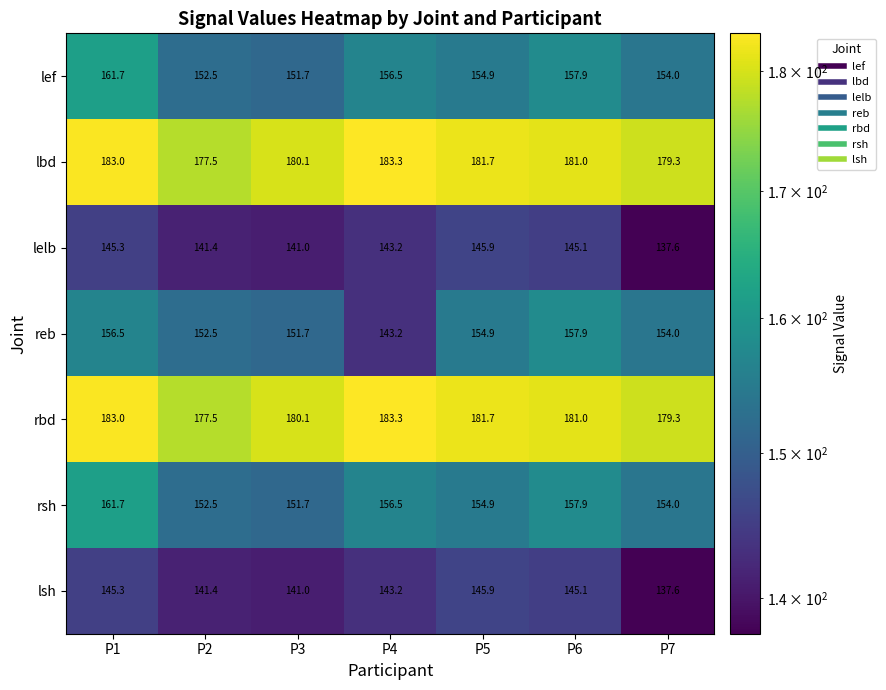

What is the difference between the maximum and minimum values in the rsh series?

10.0